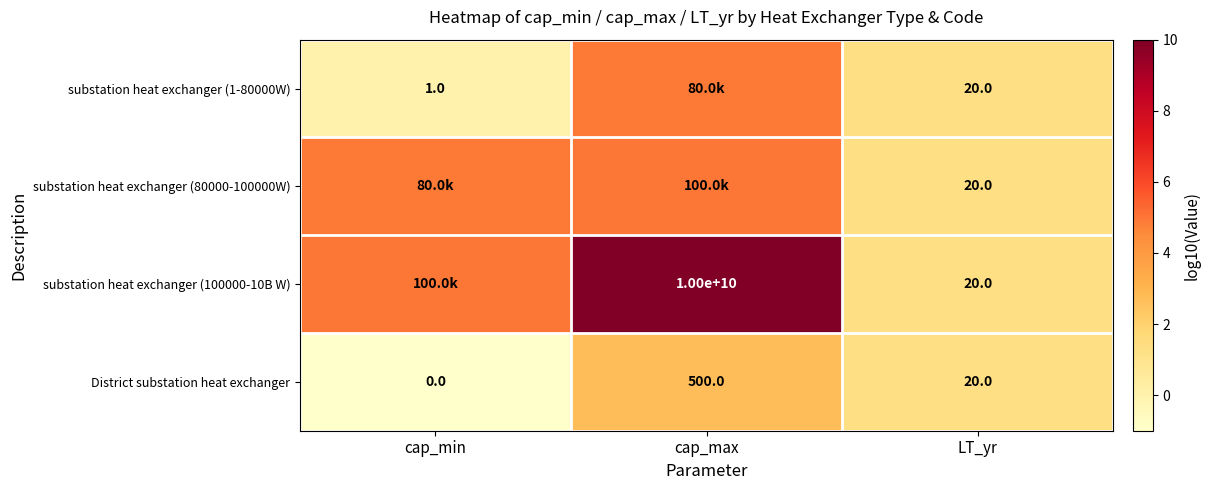

What is the total value across all series at LT_yr?

80.0